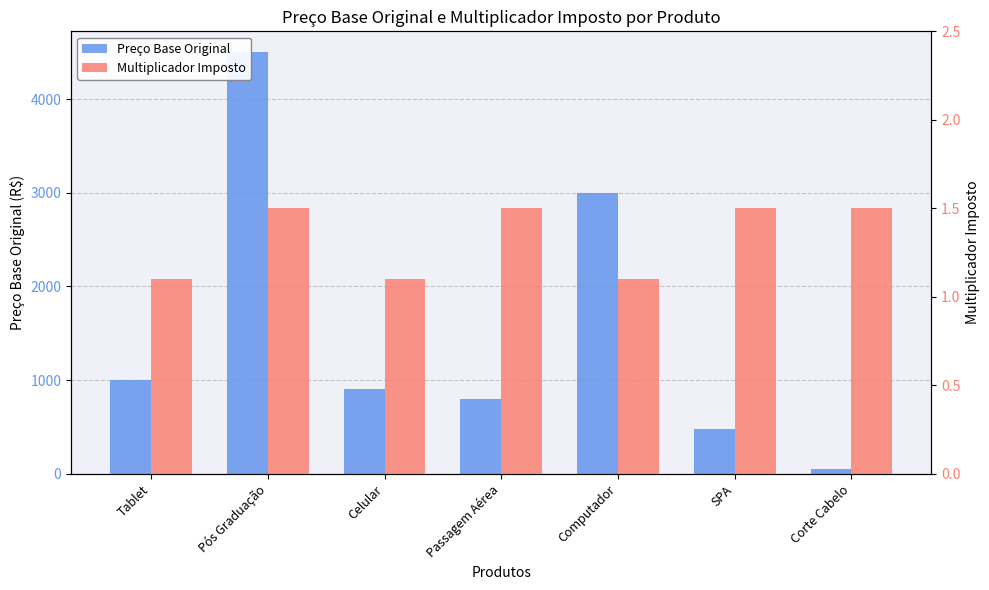

What position from the left is Corte Cabelo?

7